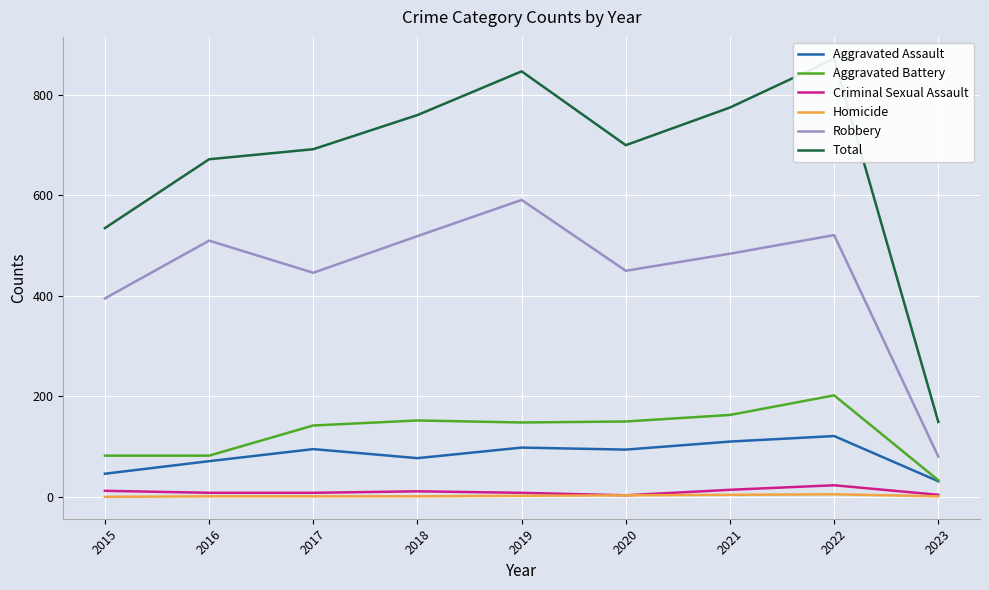

What is the sum of the Aggravated Assault values at 2018 and 2022?

198